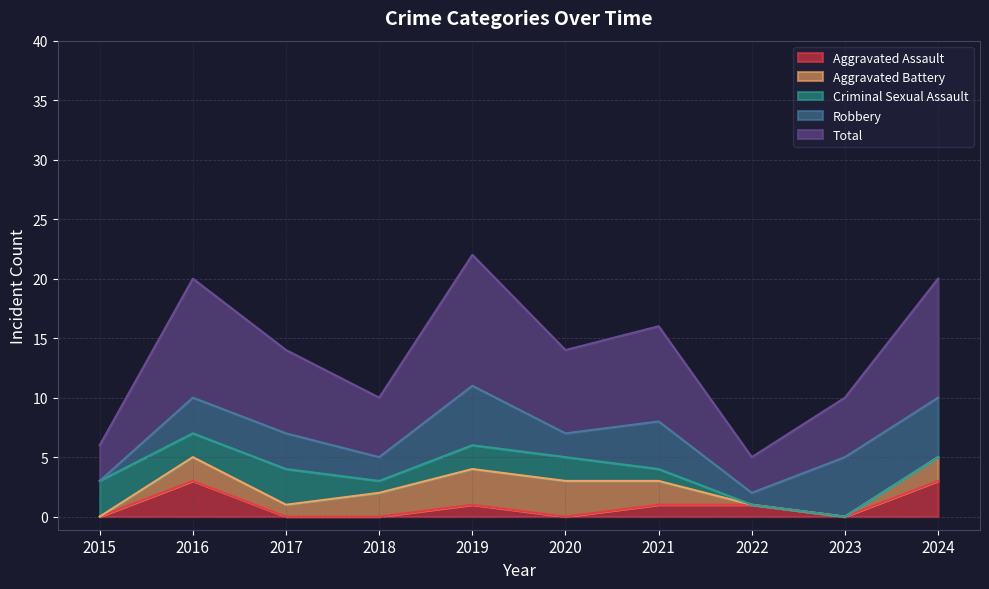

What is the average value of the Criminal Sexual Assault series?

1